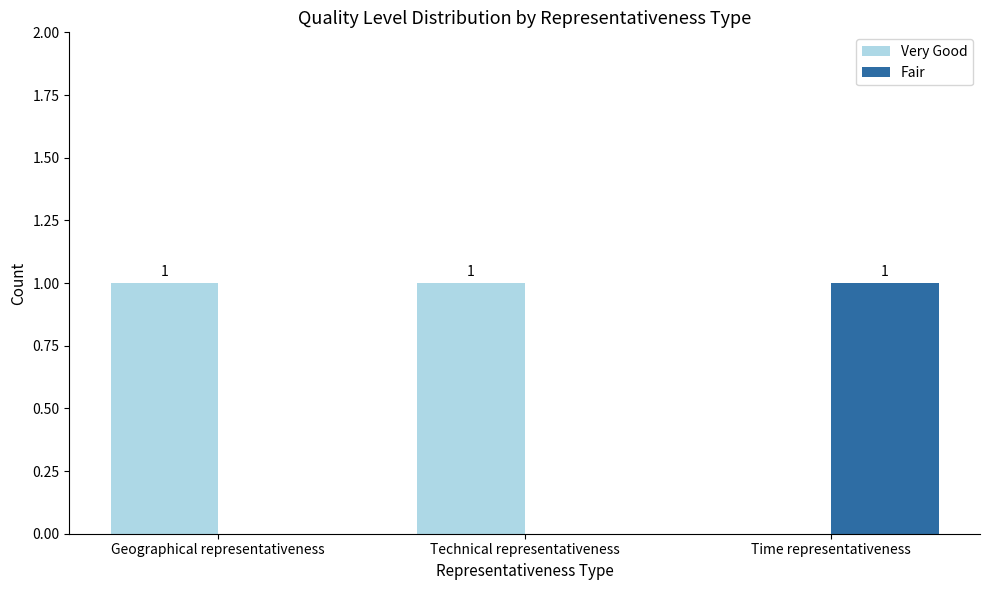

How many groups of bars are there?

3